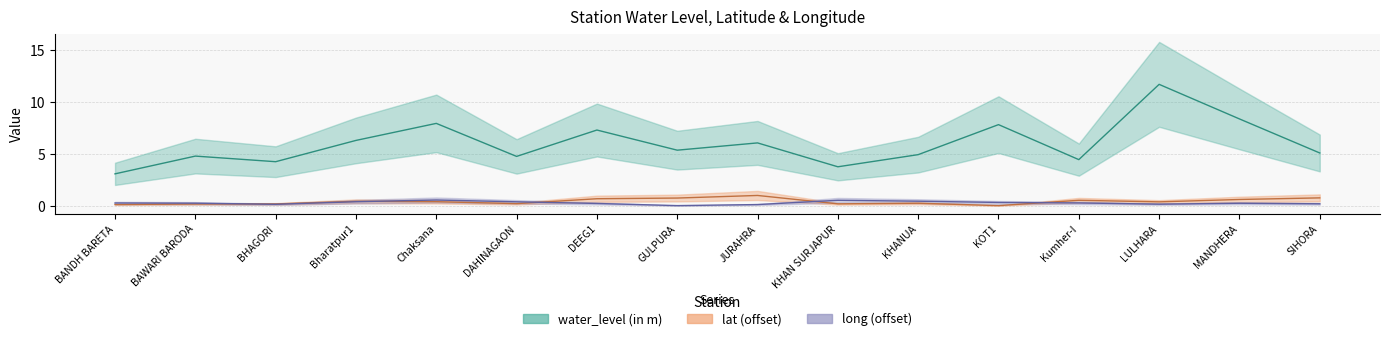

What are all the series names shown in the legend?

water_level (in m), lat, long